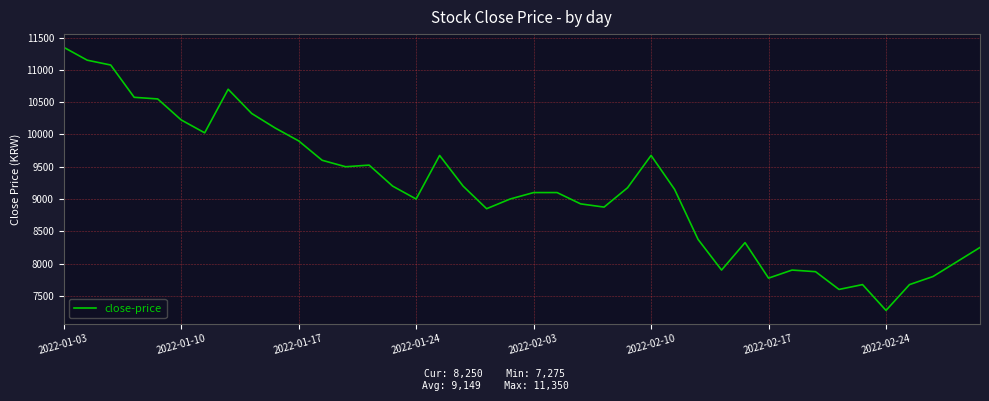

Reading left to right, extract all data points from this chart.

11350	11150	11075	10575	10550	10225	10025	10700	10325	10100	9900	9600	9500	9525	9200	9000	9675	9200	8850	9000	9100	9100	8925	8875	9175	9675	9150	8375	7900	8325	7775	7900	7875	7600	7675	7275	7675	7800	8025	8250